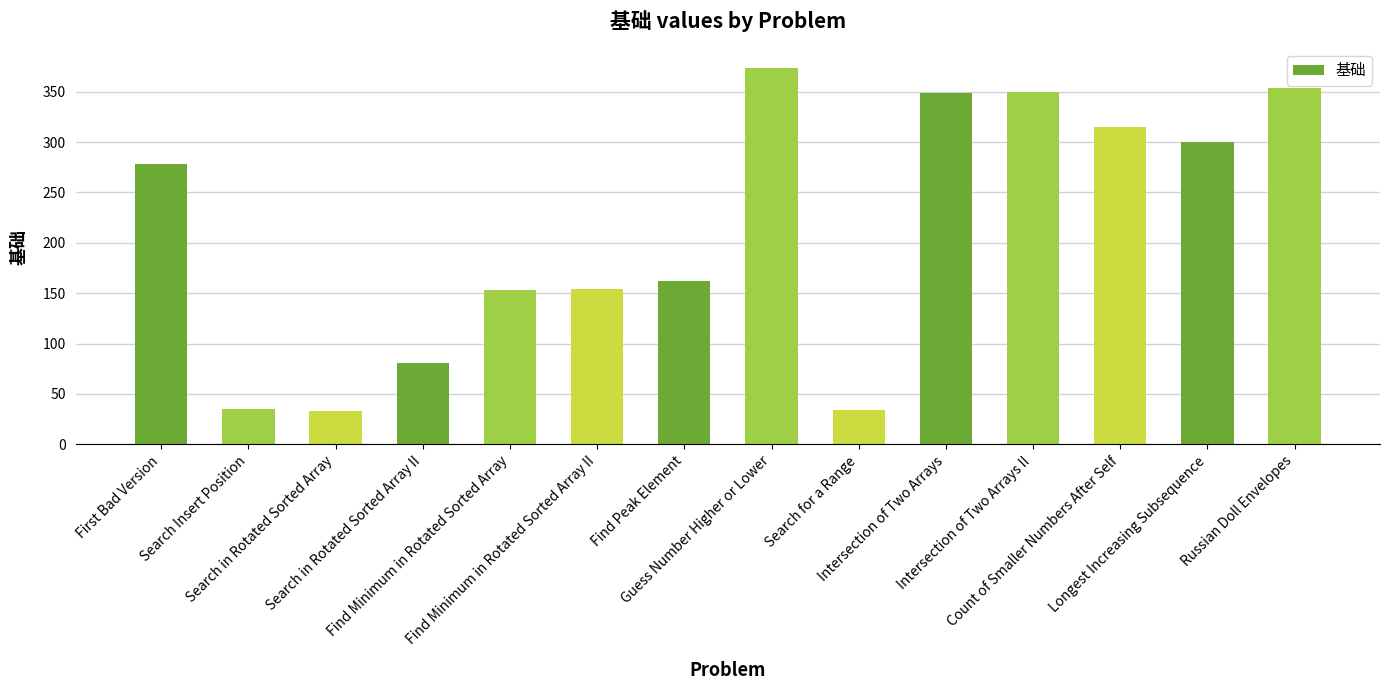

What is the change in value from Search Insert Position to Find Minimum in Rotated Sorted Array II?

+119